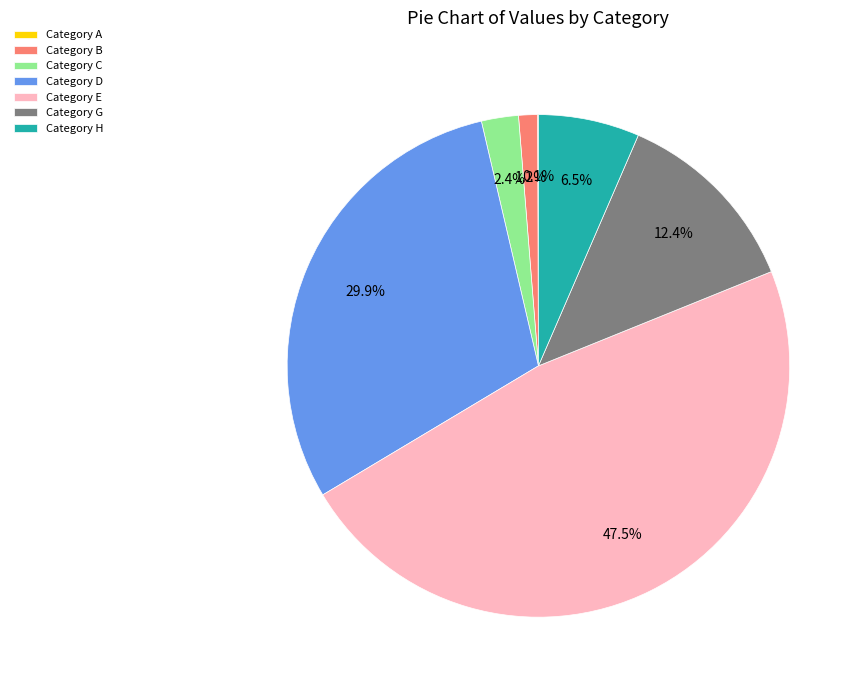

Which category has the biggest portion of the pie?

Category E